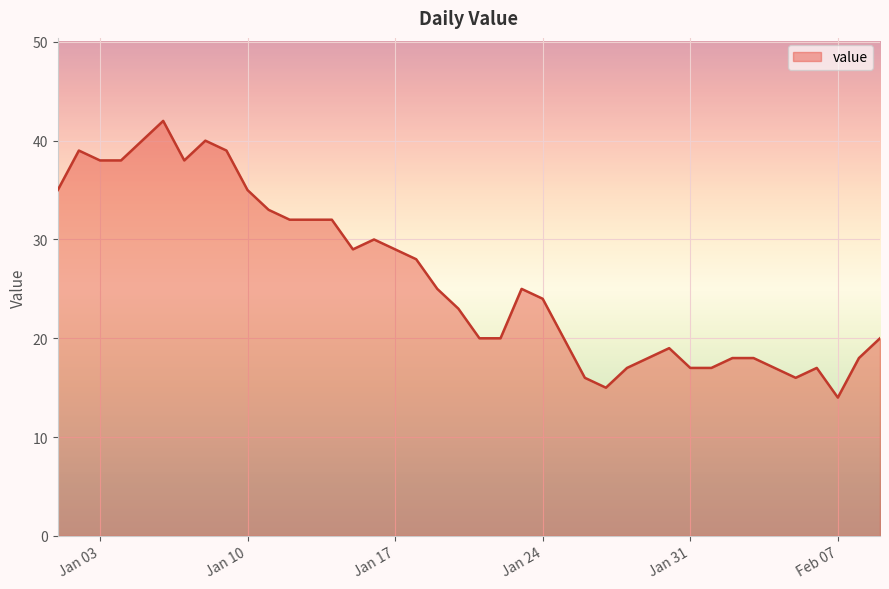

Reading left to right, transcribe all the data shown in this chart.

35	39	38	38	40	42	38	40	39	35	33	32	32	32	29	30	29	28	25	23	20	20	25	24	20	16	15	17	18	19	17	17	18	18	17	16	17	14	18	20